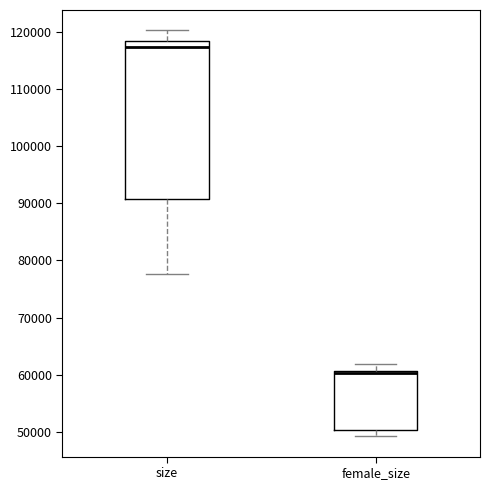

Where does the upper whisker of the box for size end on the y-axis? The values are not printed on the chart, so give them approximately, as read against the axis.

120000